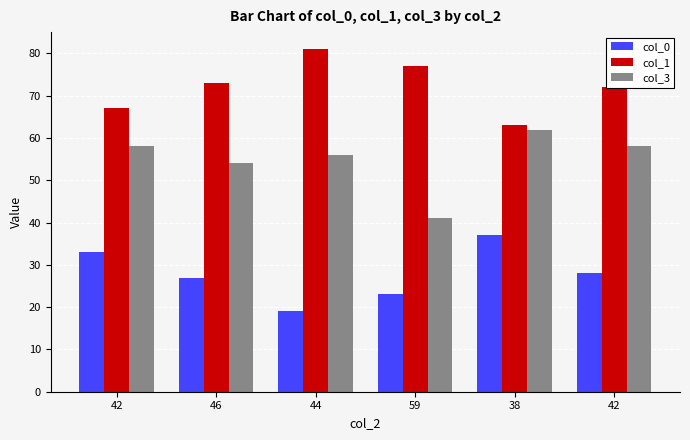

What is the approximate value of col_3 at 59, to the nearest 10?

40